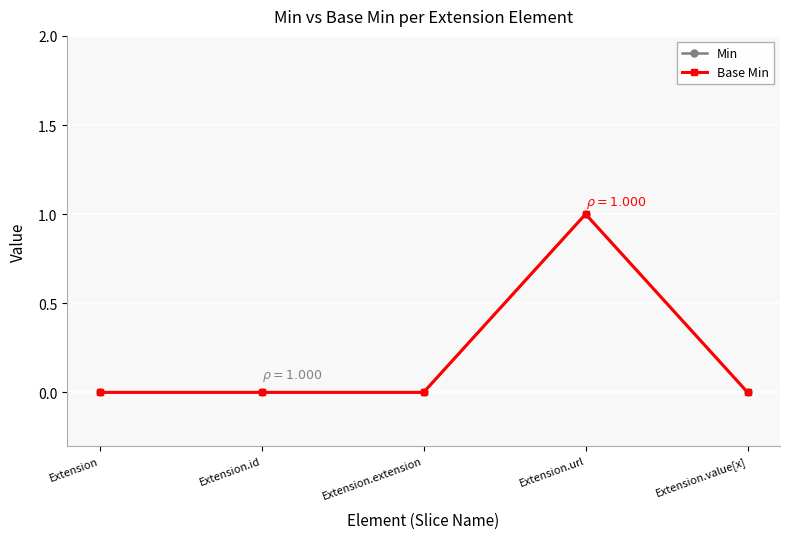

True or false: Base Min has more than 0 points higher than both neighbors.

True